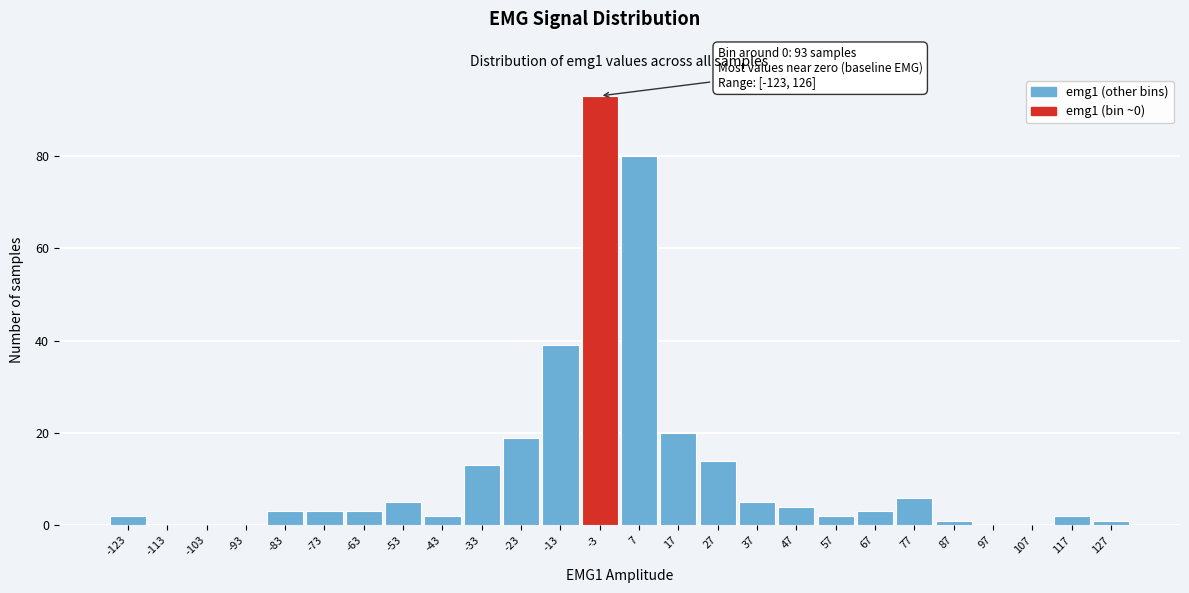

Which range on the x-axis has the tallest bar?

-8 to 2